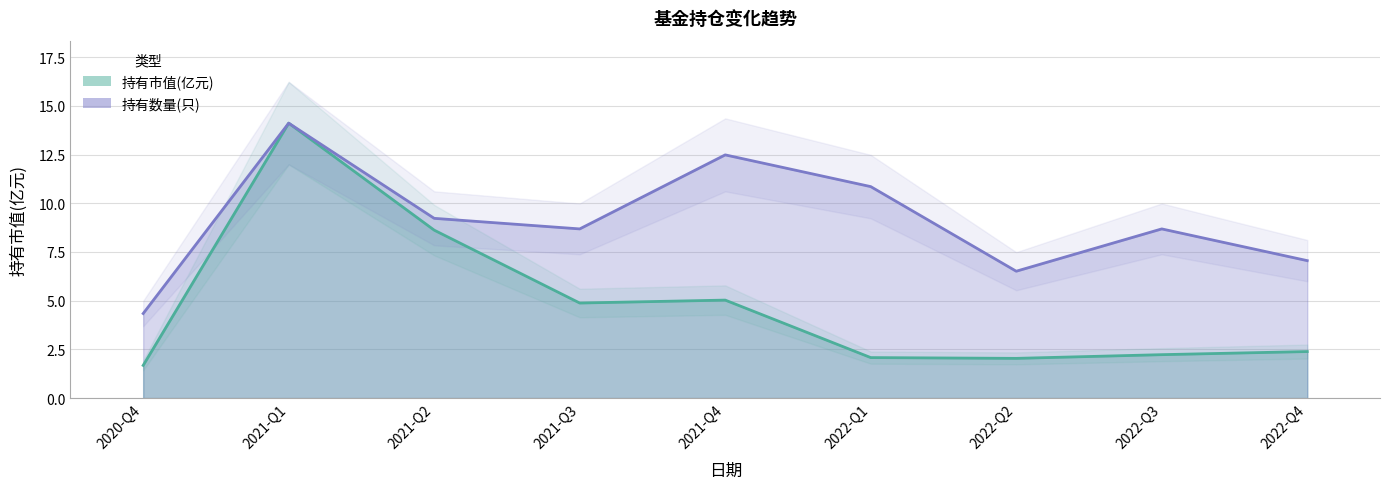

True or false: 持有数量(只) and 持有市值(亿元) cross at least once.

False